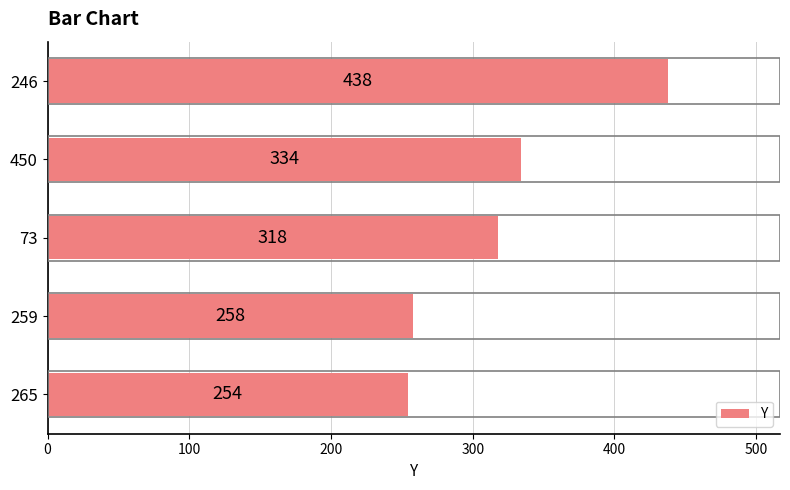

Is it true that the value at 73 is 318?

True